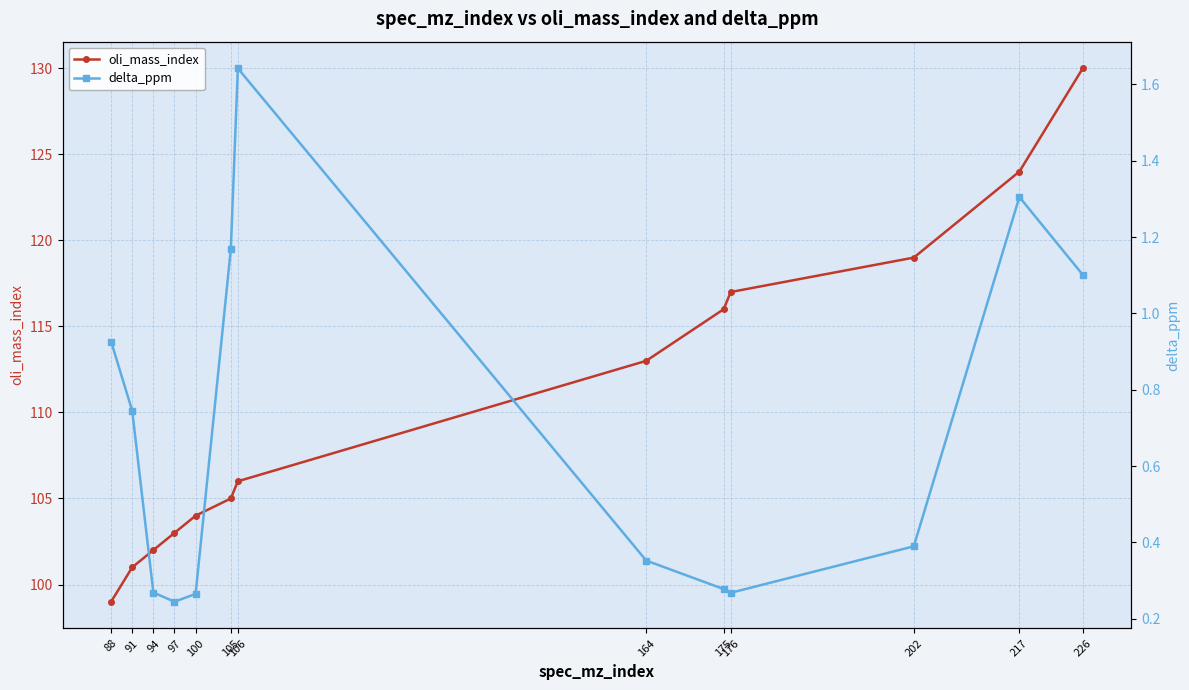

How many interior local peaks does the delta_ppm series have?

2